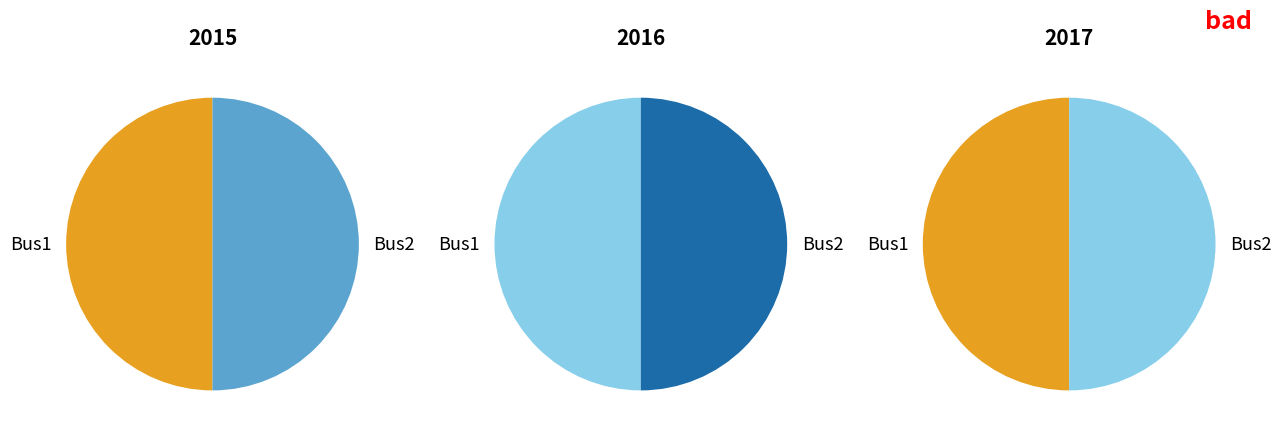

Is it true that Bus1 is 39% of the pie?

False